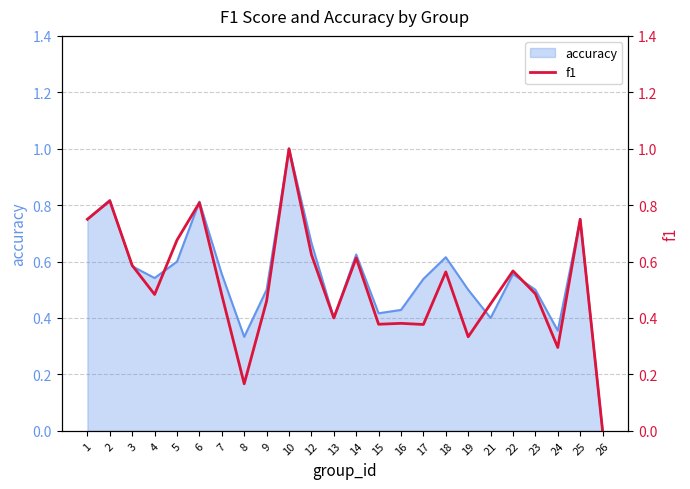

True or false: there are more than 2 points higher than both neighbors.

True